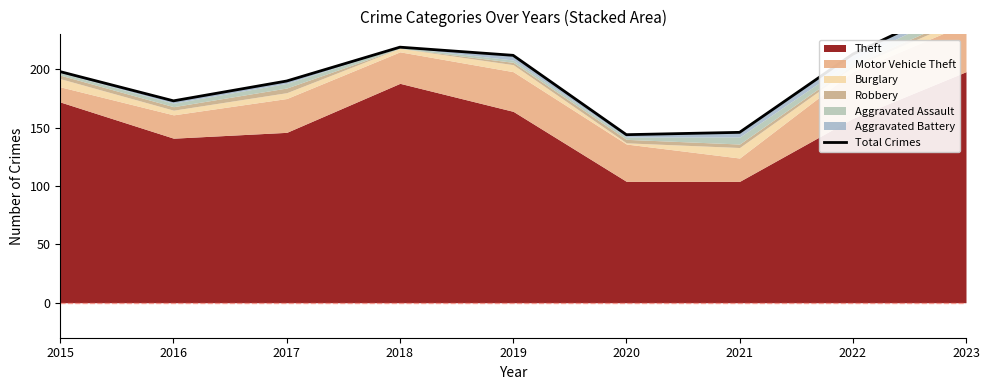

Reading left to right, list all the values displayed in this chart.

2015=198	2016=173	2017=190	2018=219	2019=212	2020=144	2021=146	2022=213	2023=259